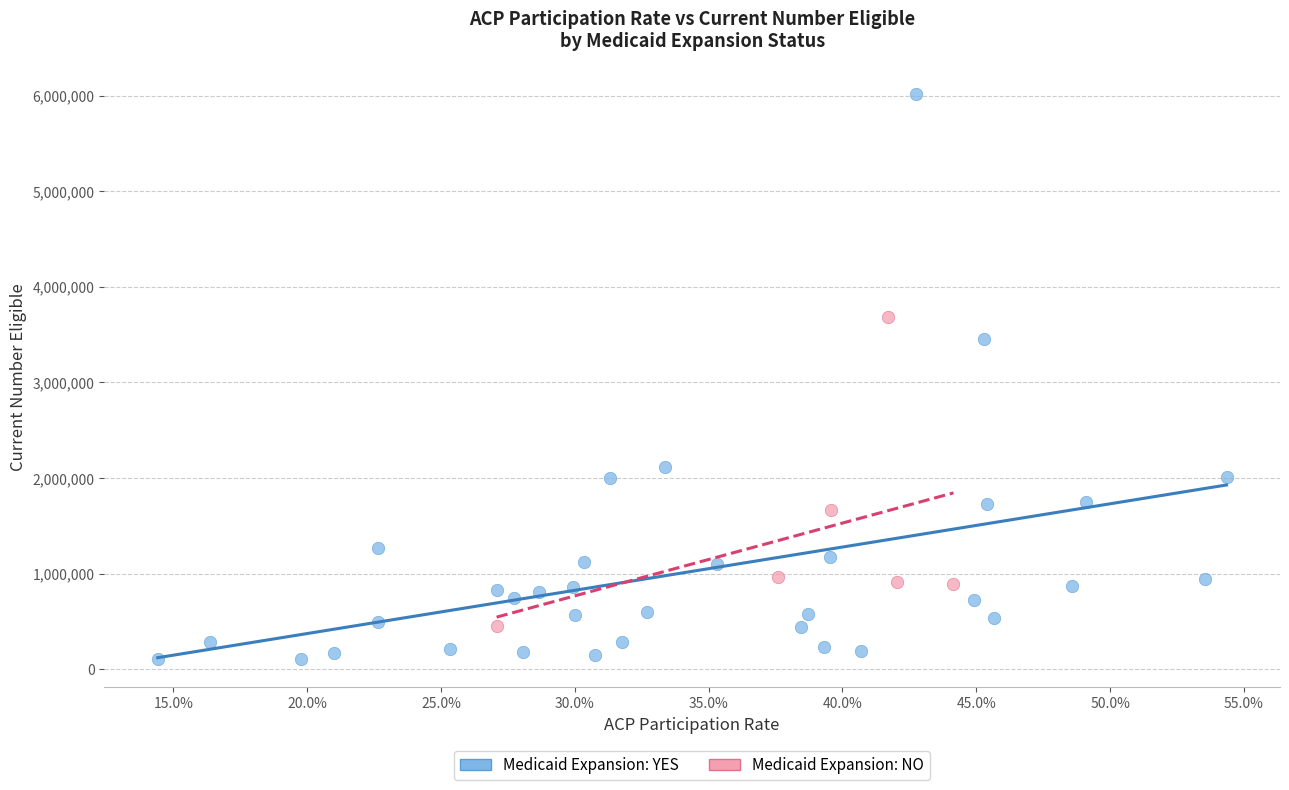

Which series reaches the maximum Y coordinate?

Medicaid Expansion: YES